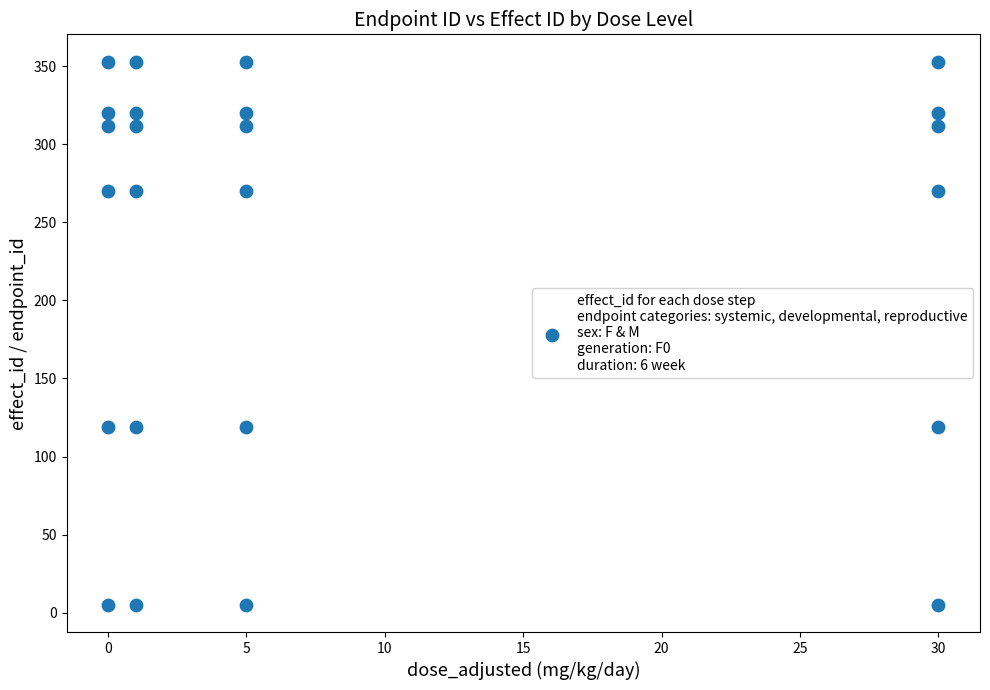

What is the range of Y values (max minus min)?

348